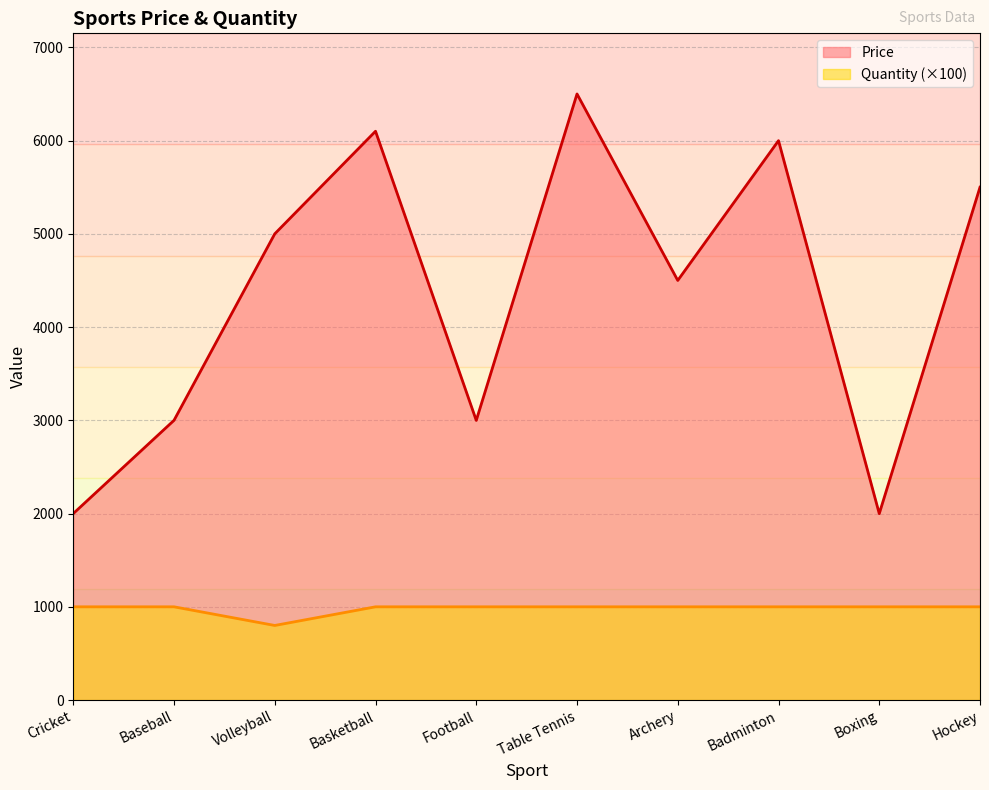

How many series are shown in this chart?

2